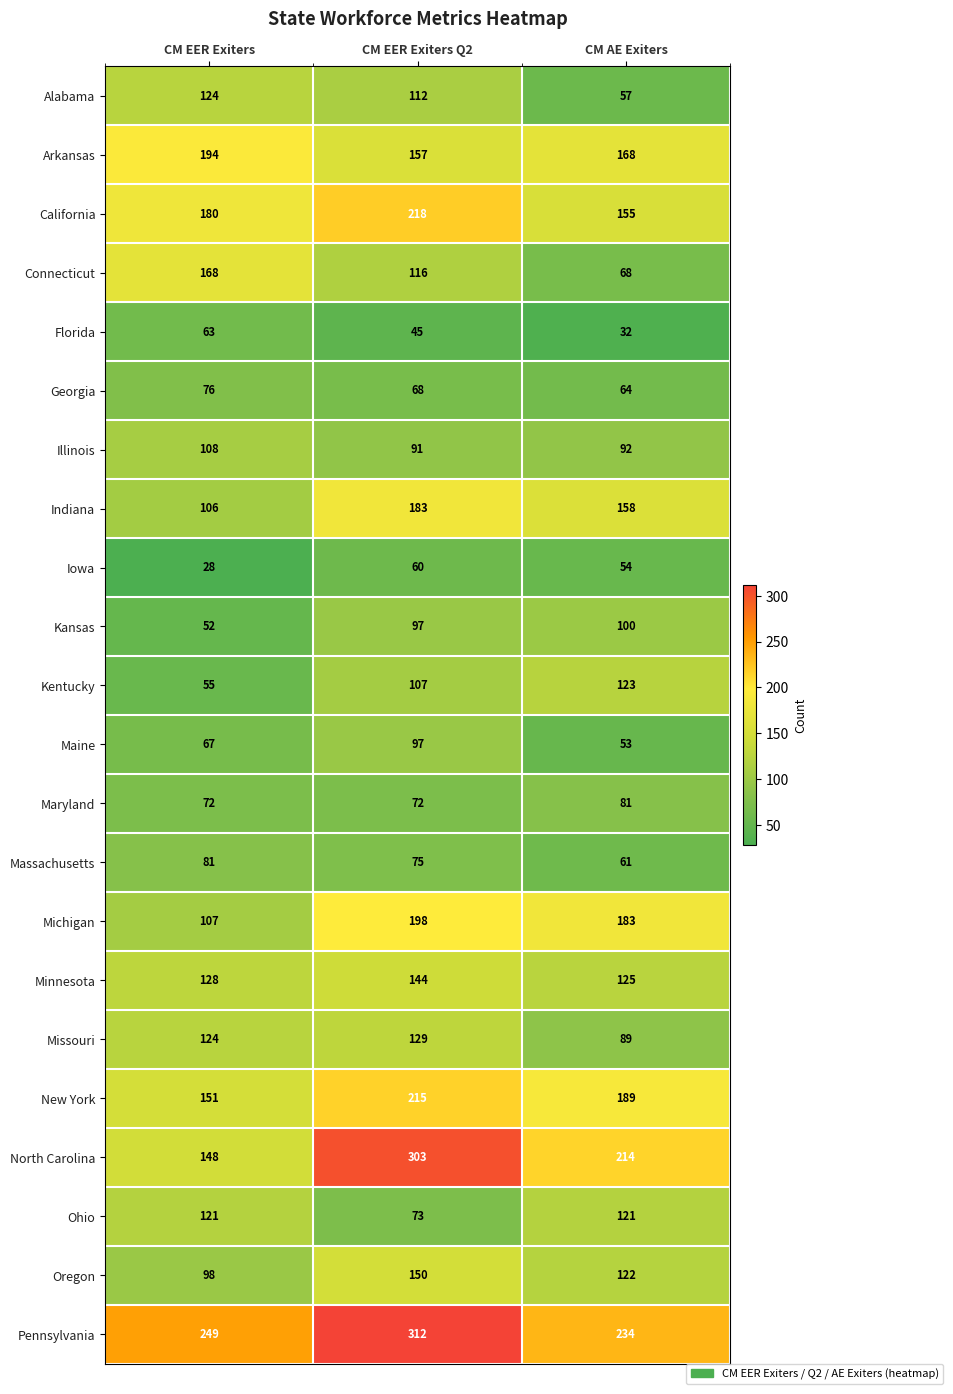

Where is North Carolina nearest to the value 225?

CM AE Exiters